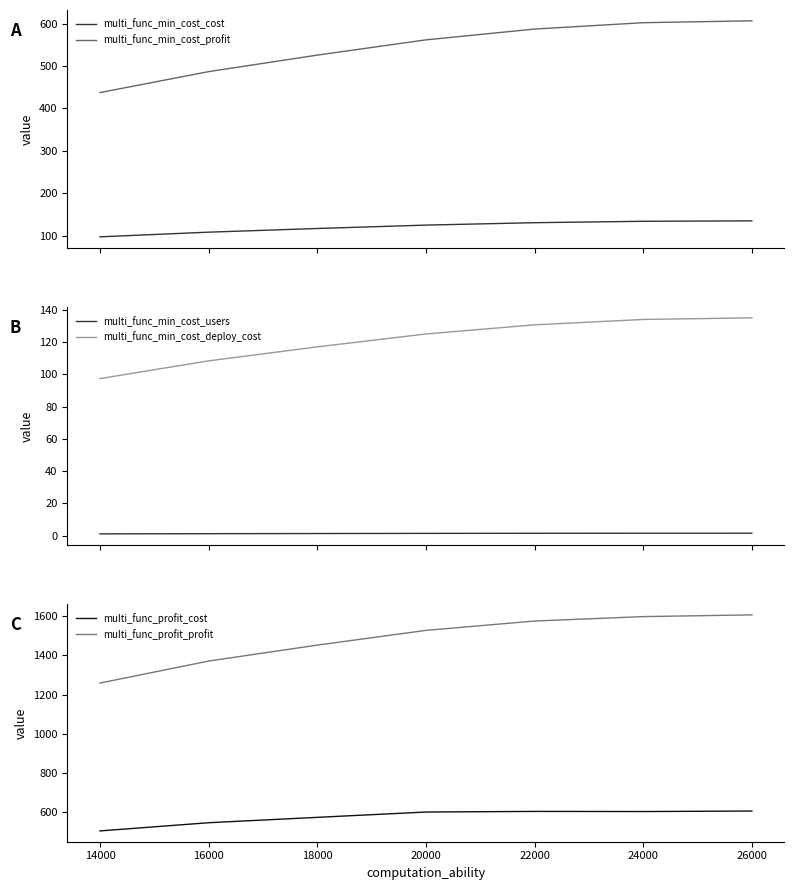

The value of multi_func_min_cost_deploy_cost at 22000 is 182.8. True or false?

False